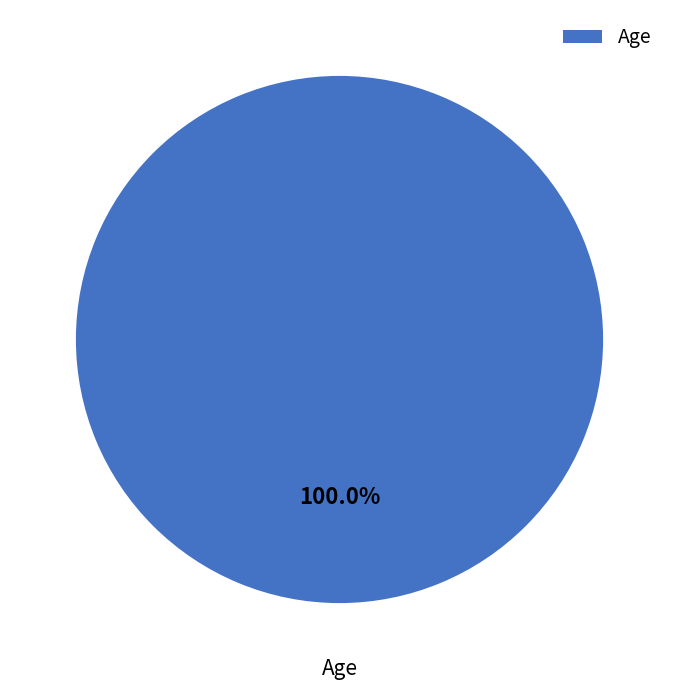

To the nearest percent, what percentage of the pie is Age?

100%